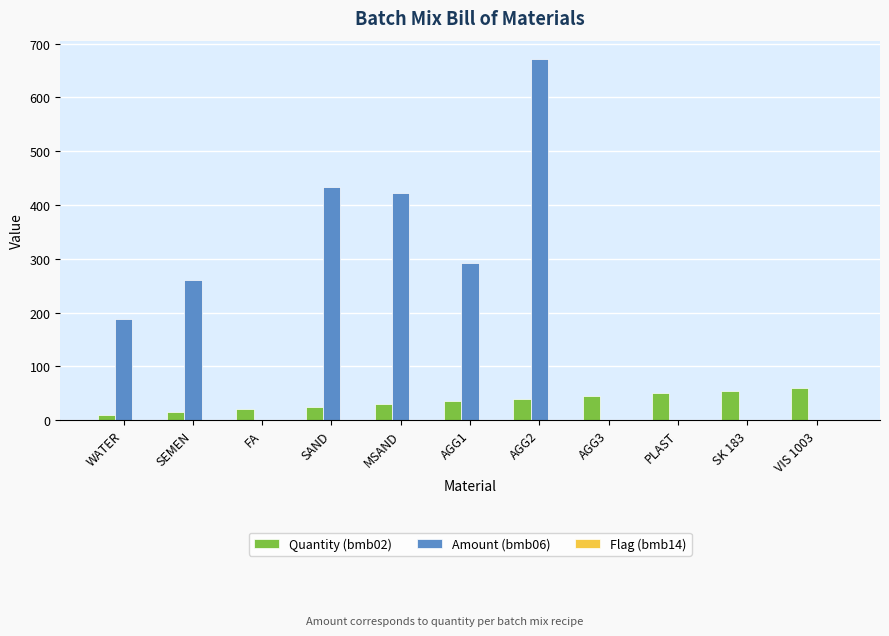

Is it true that Quantity (bmb02) equals 15.0 at SEMEN?

True